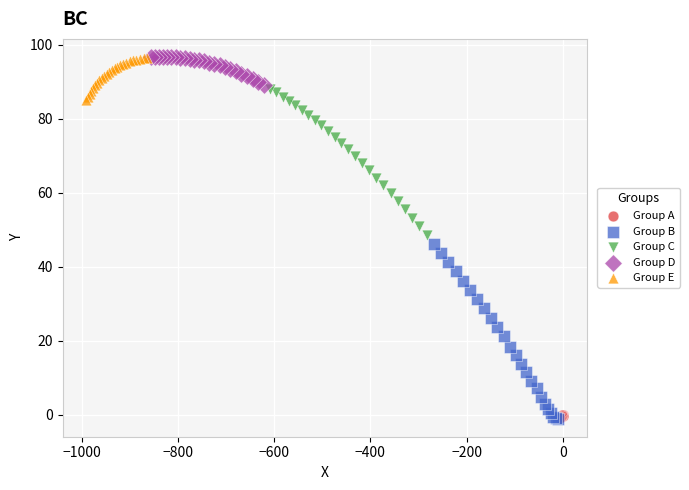

Which series has the widest spread of Y values?

Group B